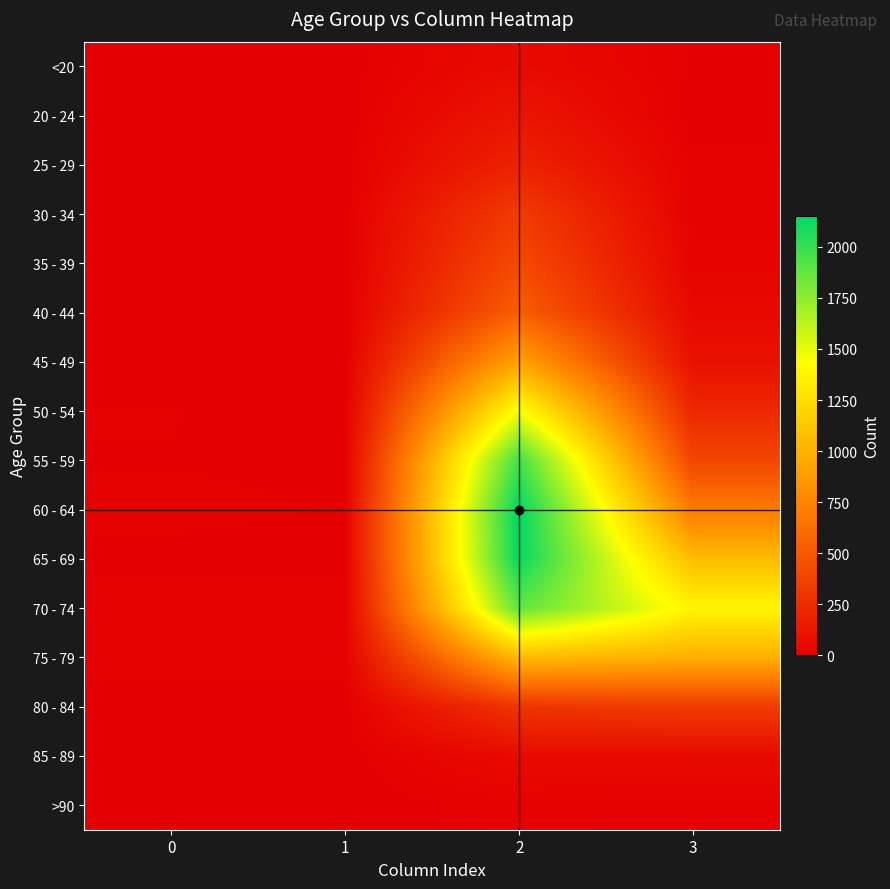

Reading right to left, list all the values displayed in this chart.

<20: 3=7	2=62	1=1	0=0
20 - 24: 3=2	2=121	1=0	0=1
25 - 29: 3=13	2=196	1=0	0=0
30 - 34: 3=14	2=333	1=2	0=0
35 - 39: 3=26	2=420	1=1	0=2
40 - 44: 3=53	2=530	1=1	0=0
45 - 49: 3=97	2=915	1=1	0=2
50 - 54: 3=227	2=1450	1=3	0=9
55 - 59: 3=392	2=1965	1=6	0=8
60 - 64: 3=689	2=2151	1=8	0=11
65 - 69: 3=1057	2=2130	1=6	0=6
70 - 74: 3=1381	2=1882	1=14	0=13
75 - 79: 3=993	2=1053	1=12	0=10
80 - 84: 3=333	2=296	1=4	0=7
85 - 89: 3=64	2=62	1=1	0=3
>90: 3=9	2=15	1=0	0=0